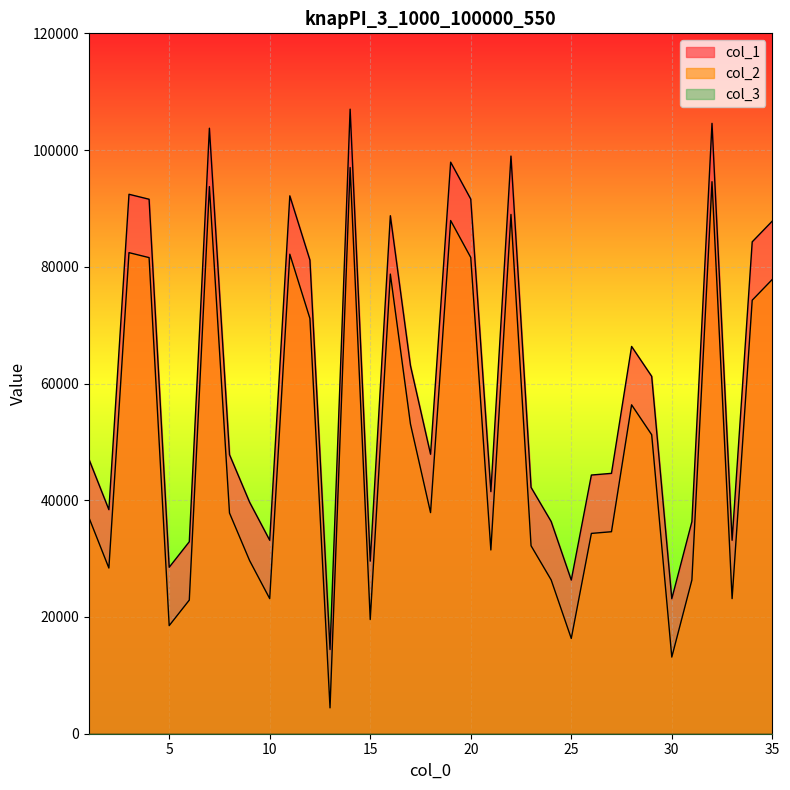

What is the greatest value displayed?

107007